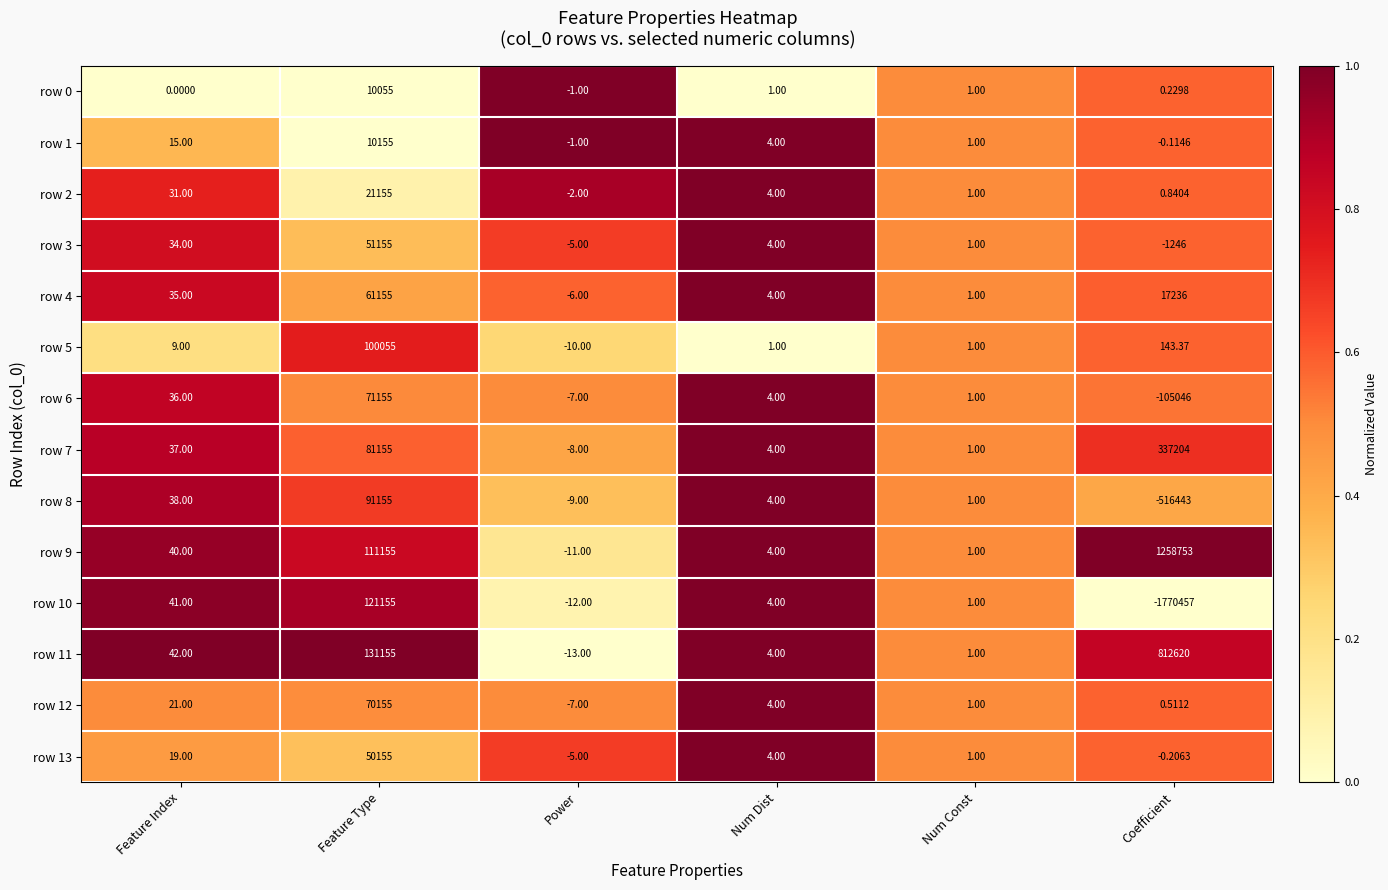

At which category is the sum across all series the highest?

Feature Type